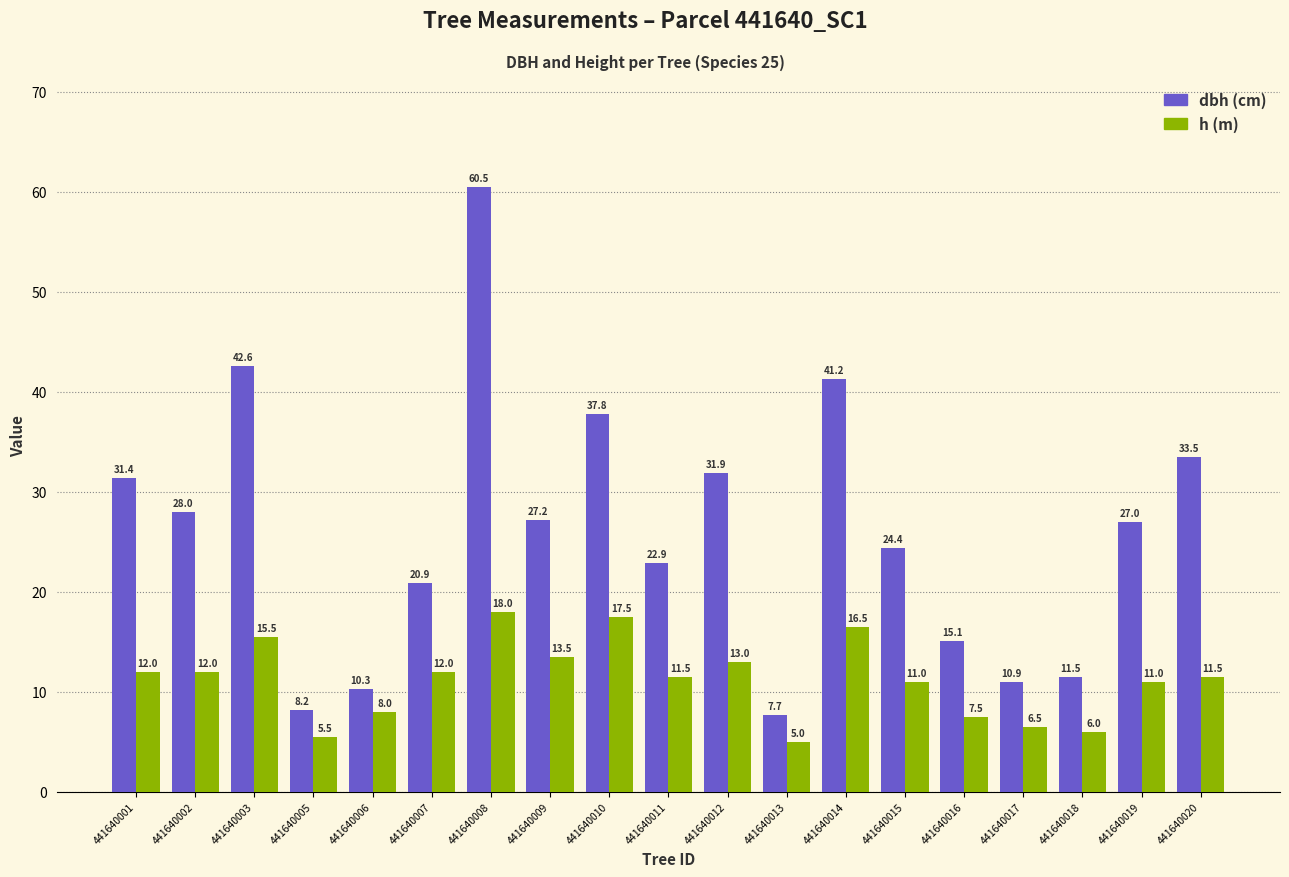

Does the chart contain any negative values?

No